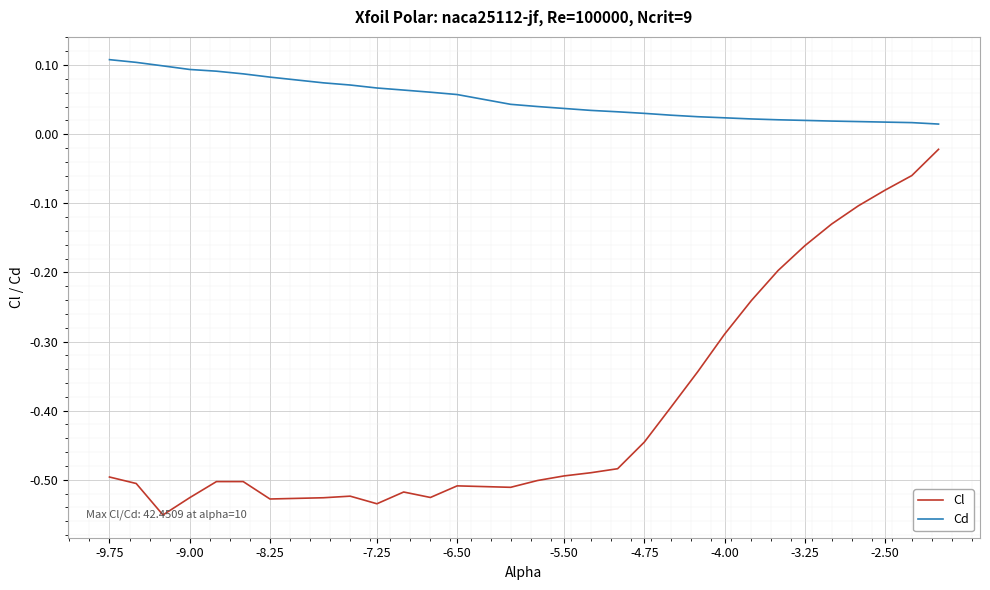

Which series has the widest spread of values?

Cl